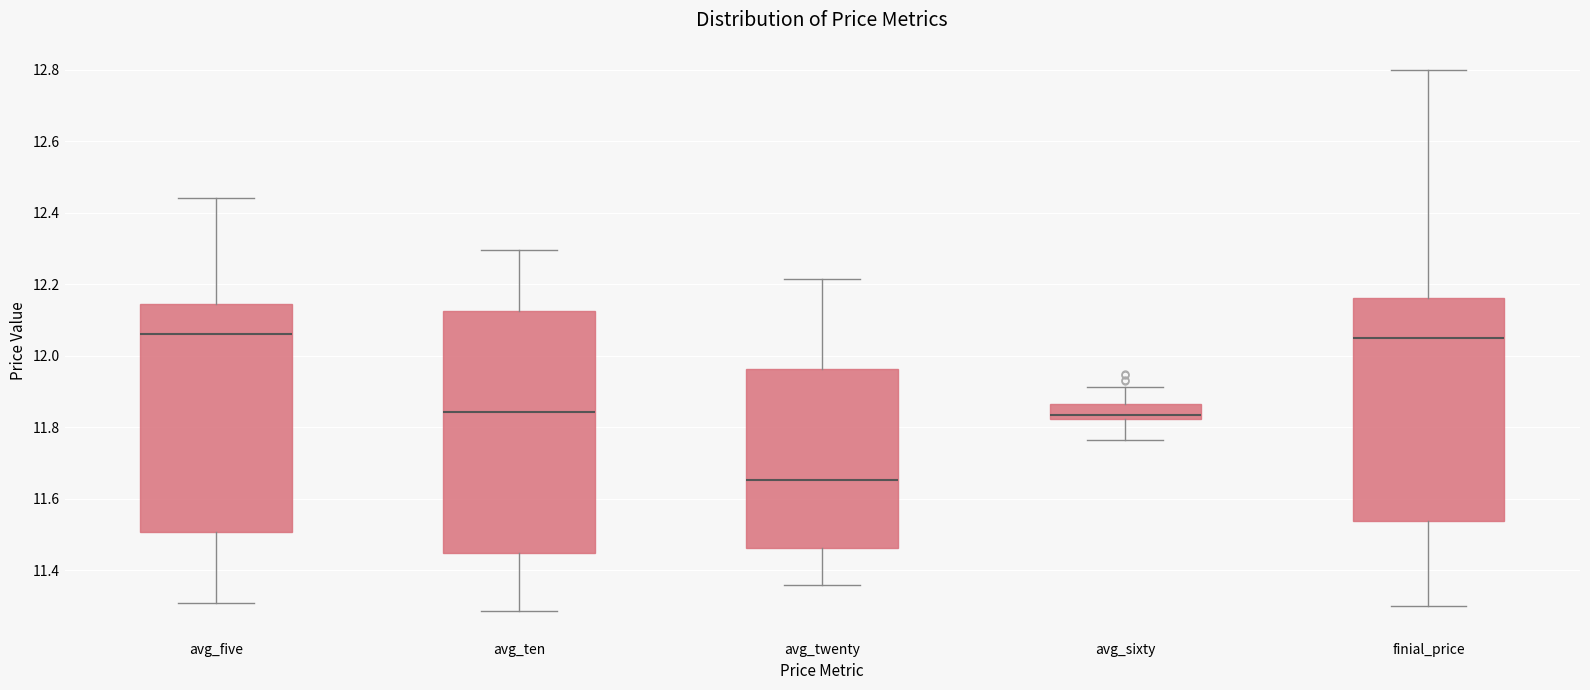

Comparing the boxes themselves (not the whiskers), which one is the tallest?

avg_ten